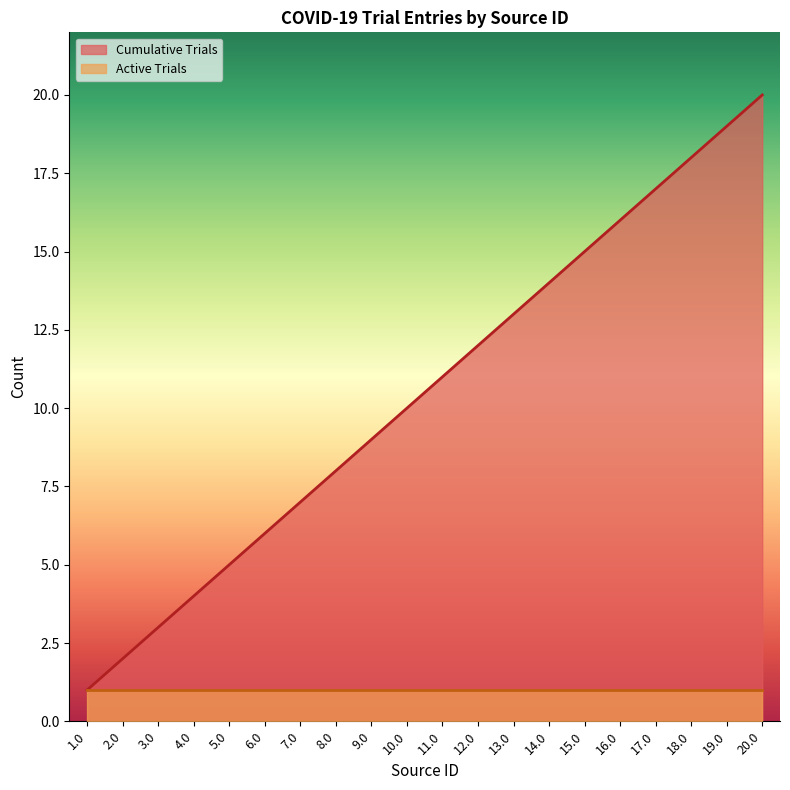

The chart shows a value of 8 at 8.0. True or false?

True